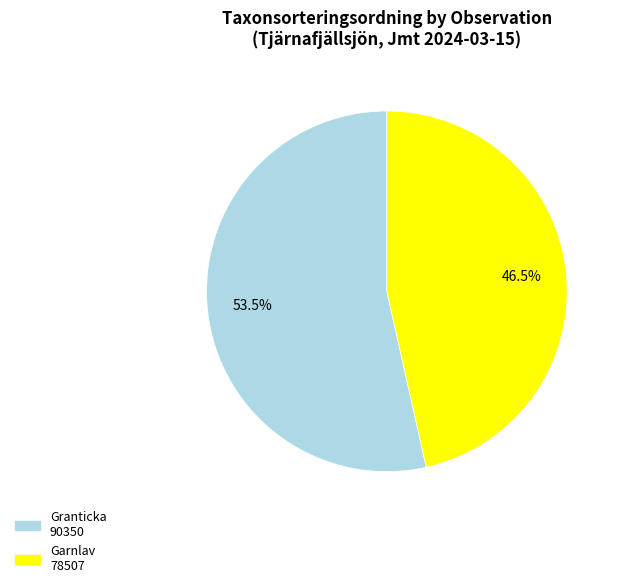

To the nearest percent, what is the average slice percentage?

50%